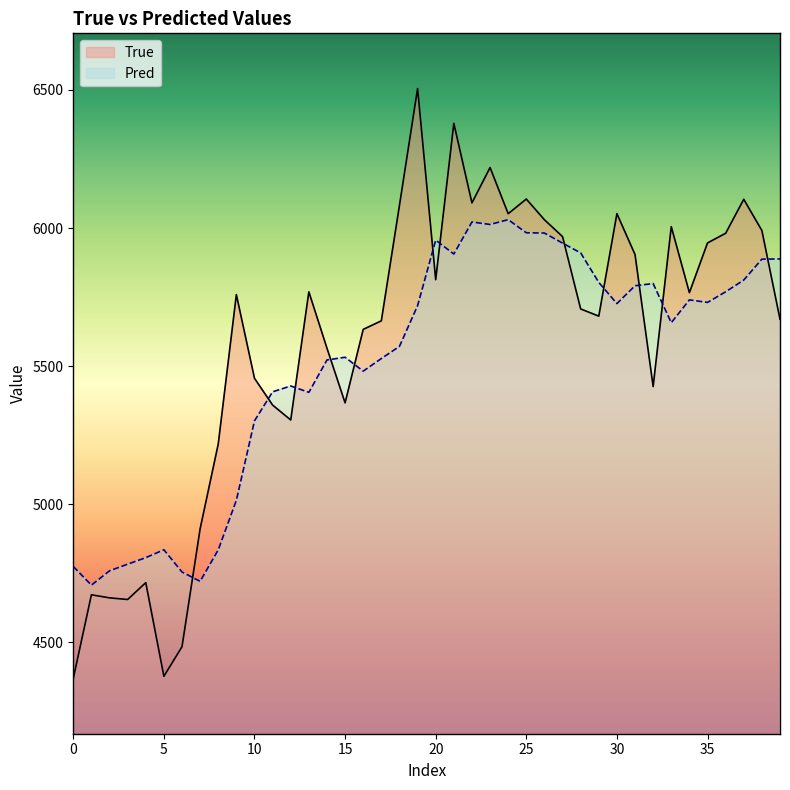

At which category is the sum across all series the highest?

21